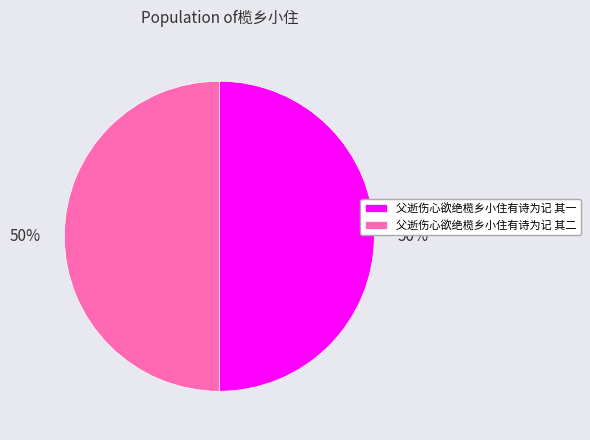

To the nearest percent, what is the average slice percentage?

50%